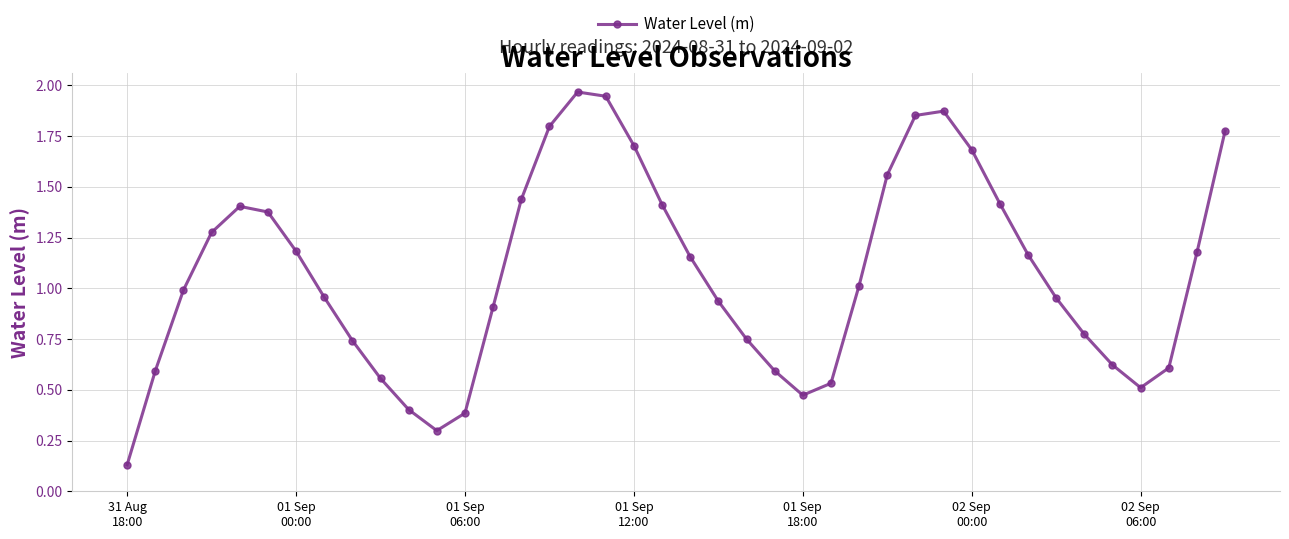

What is the value of the 11th point from the left?

0.4